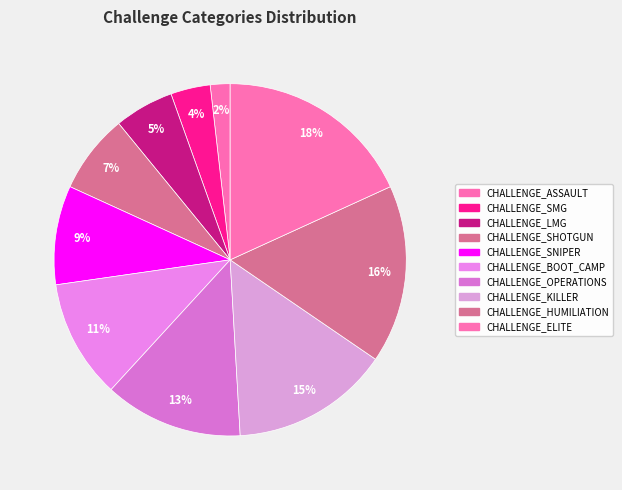

To the nearest percent, what percentage of the pie is CHALLENGE_BOOT_CAMP?

11%